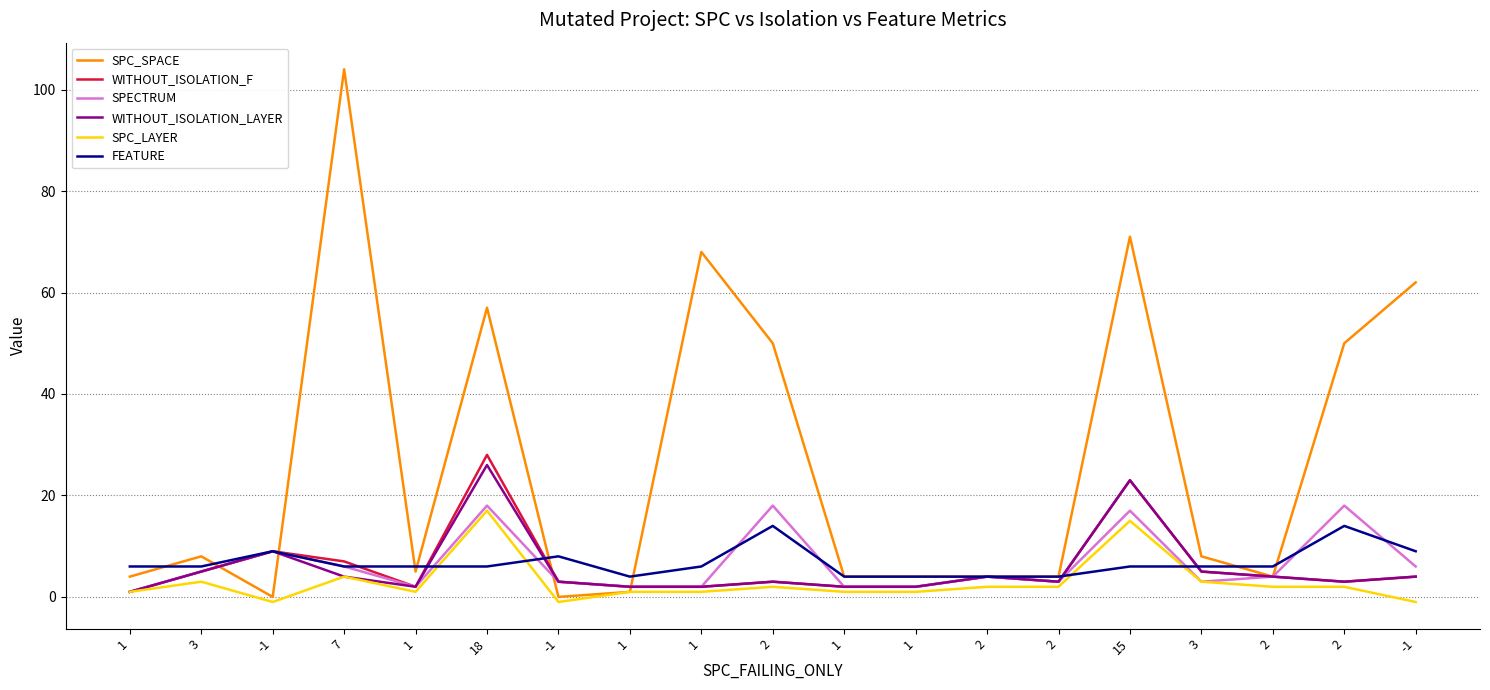

What are all the series names shown in the legend?

SPC_SPACE, WITHOUT_ISOLATION_F, SPECTRUM, WITHOUT_ISOLATION_LAYER, SPC_LAYER, FEATURE